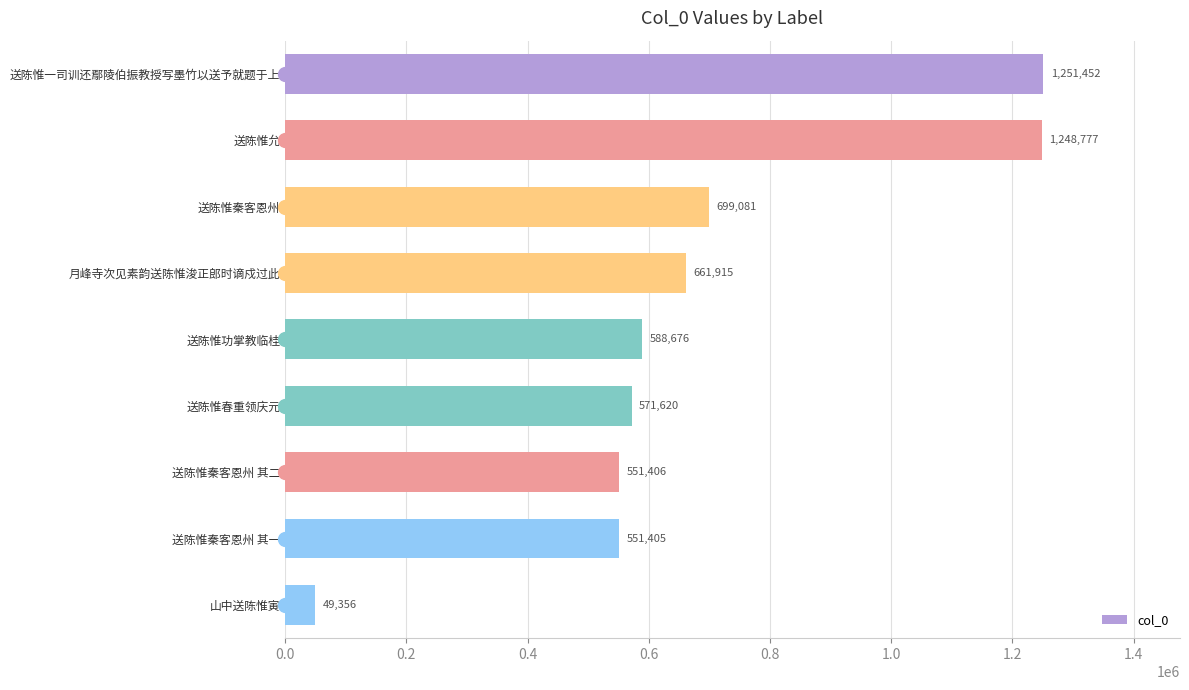

The chart shows a value of 551406 at 送陈惟秦客恩州 其二. True or false?

True